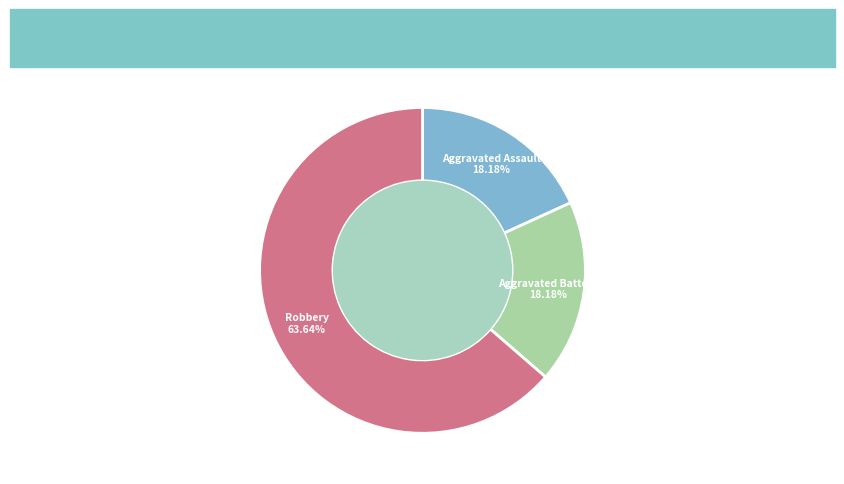

To the nearest percent, what is the combined percentage of Aggravated Battery and Robbery?

82%